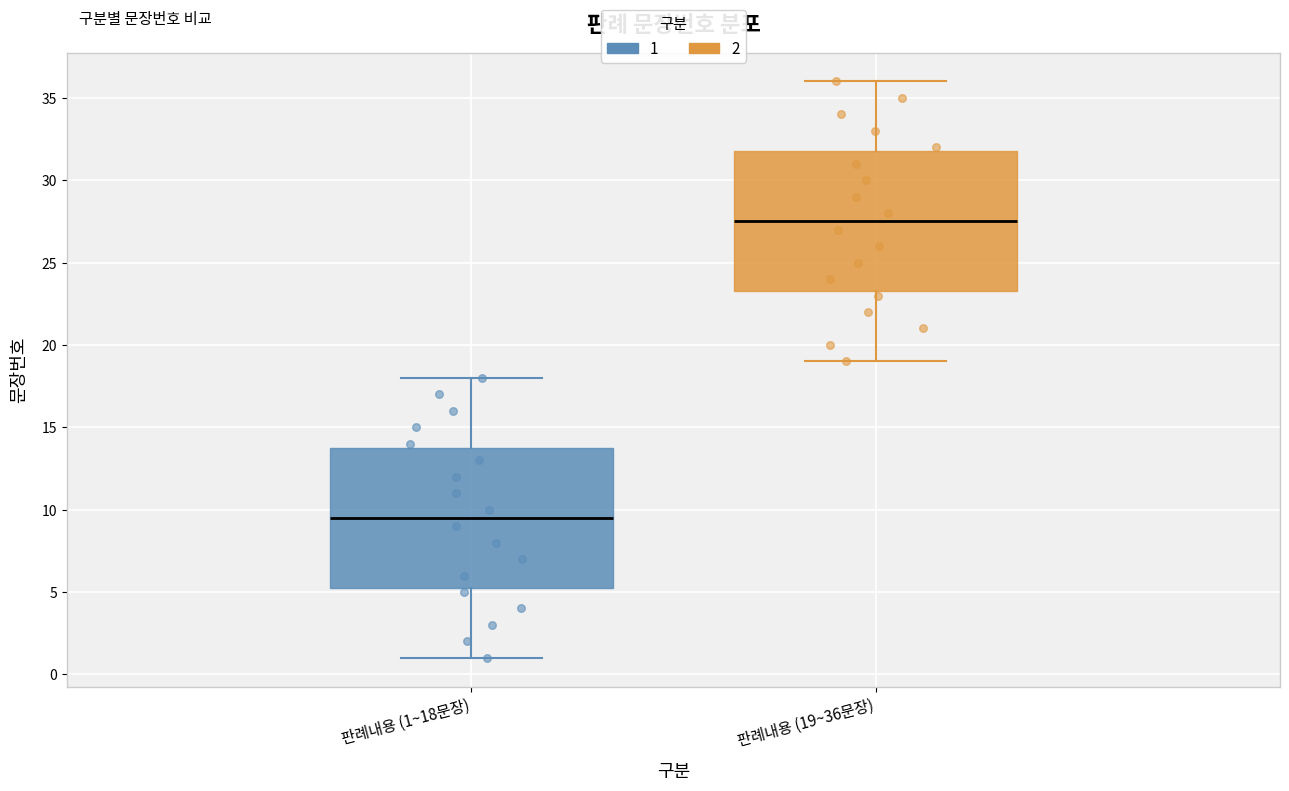

Reading left to right, read every box against the y-axis: the position of its median line, the range the box covers, and the ends of its whiskers. The values are not printed on the chart, so give them approximately, as read against the axis.

판례내용 (1~18문장): median 9.5, box 5.5 to 14.0, whiskers 1.0 to 18.0
판례내용 (19~36문장): median 27.5, box 23.5 to 32.0, whiskers 19.0 to 36.0